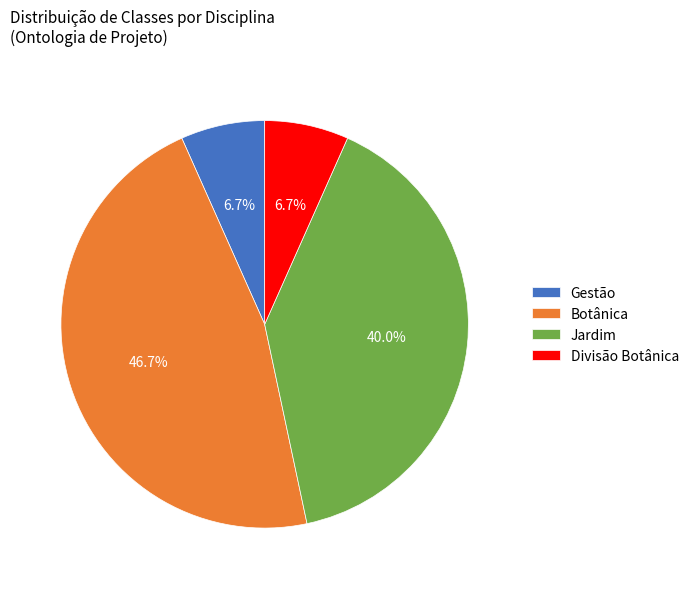

Approximately how many times larger is the value at Jardim compared to Gestão?

6.0